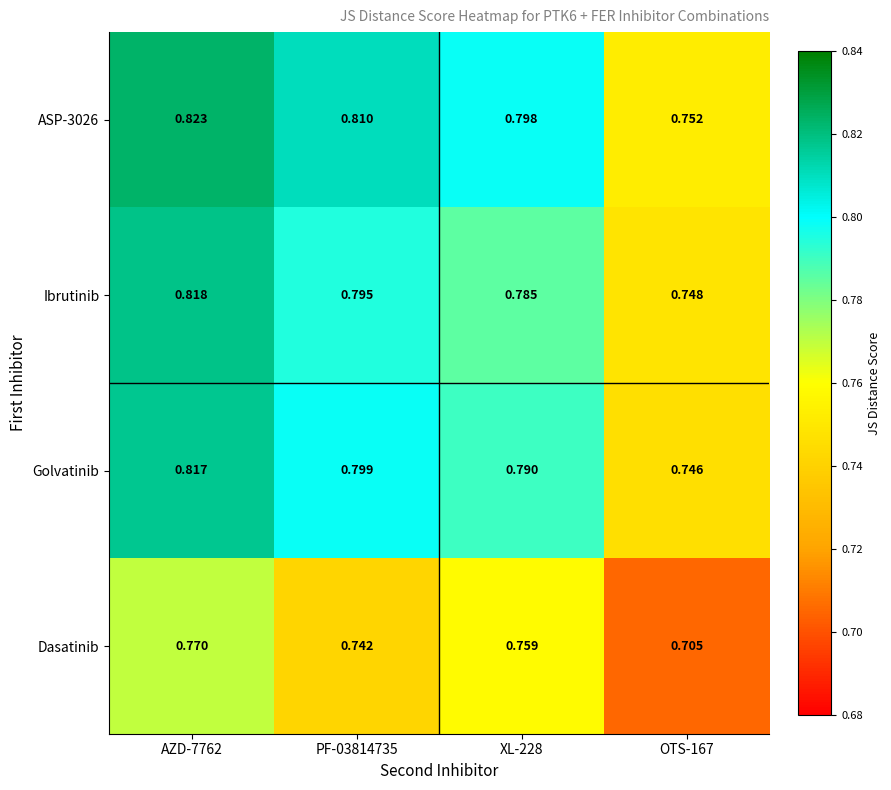

Is the value of Dasatinib at PF-03814735 greater than the value of Golvatinib at AZD-7762?

No